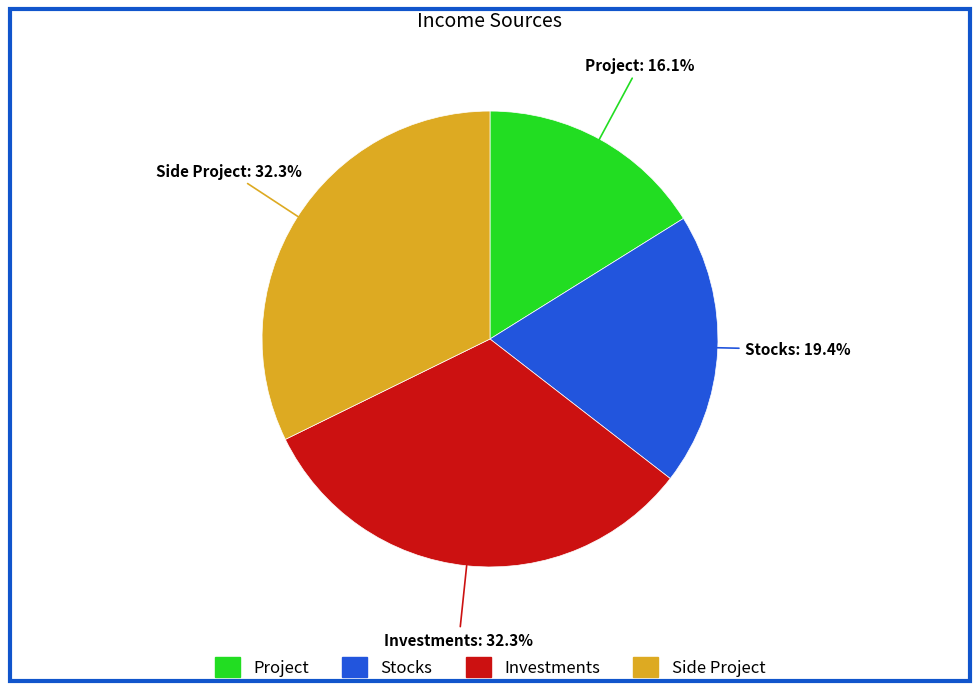

To the nearest percent, what is the average slice percentage?

25%